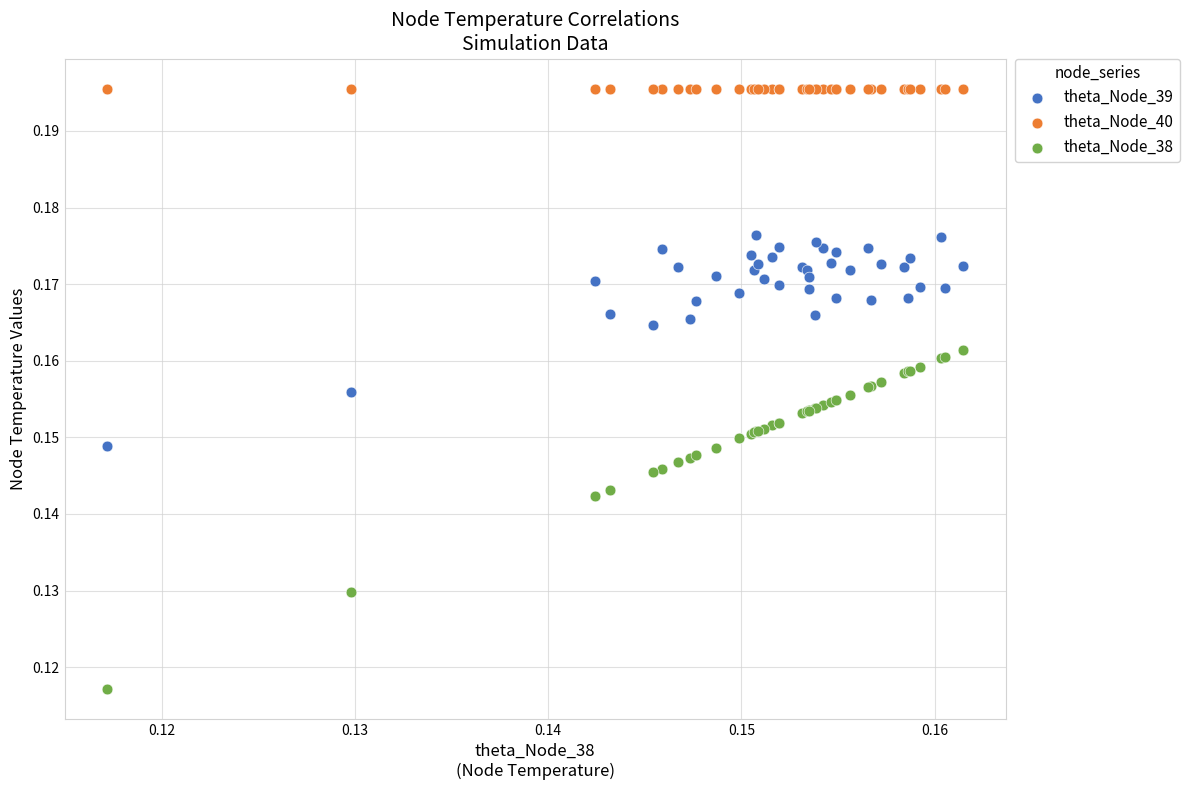

Which series reaches the minimum Y coordinate?

theta_Node_38